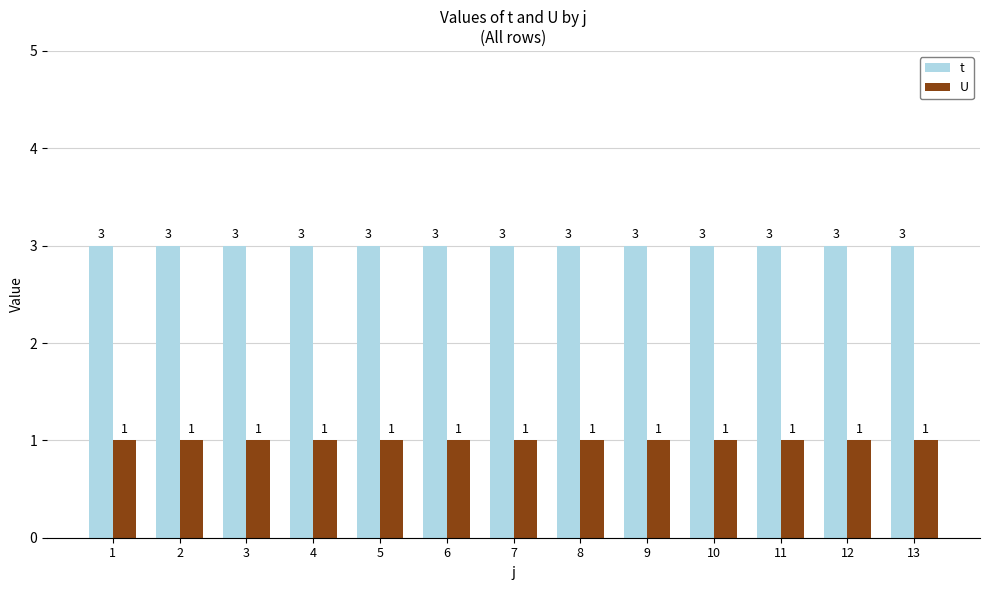

What is the average value of the U series?

1